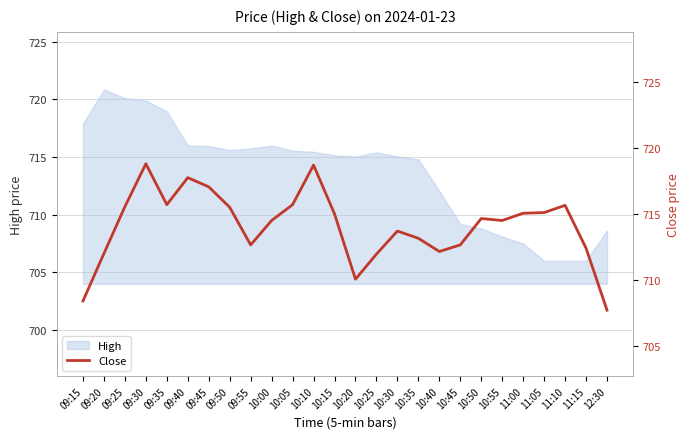

How many points are lower than both their immediate neighbors (excluding endpoints)?

5